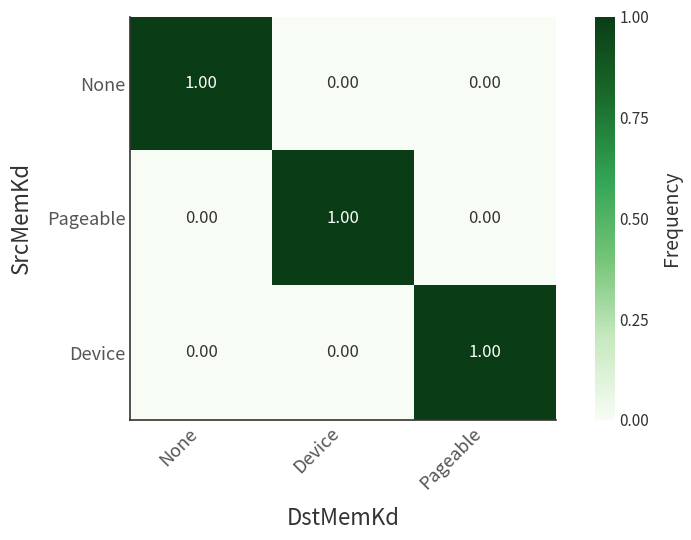

At how many categories does at least one series exceed 0?

3